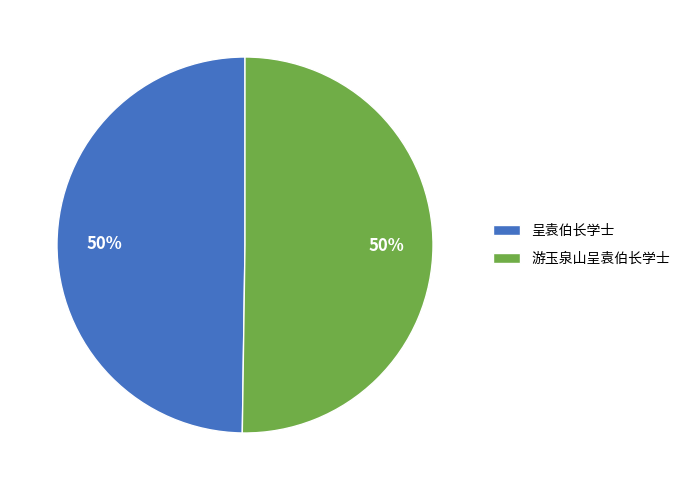

What percentage is the 游玉泉山呈袁伯长学士 slice, to the nearest percent?

50%